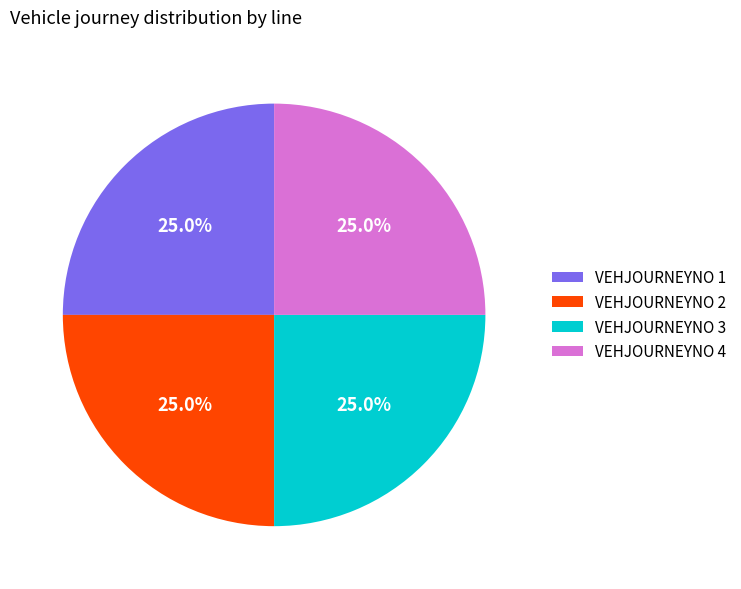

Does VEHJOURNEYNO 3 account for over 50% of the chart?

No